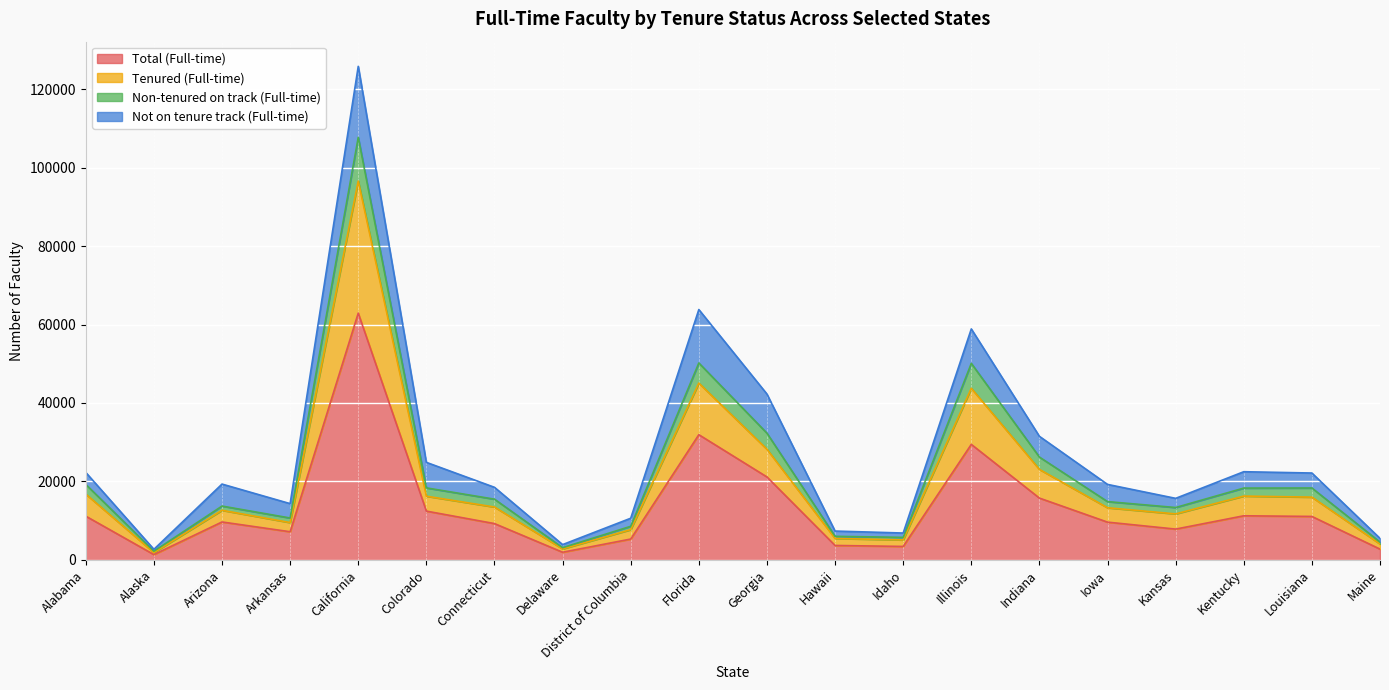

Is it true that Total (Full-time) equals 16248 at Alabama?

False